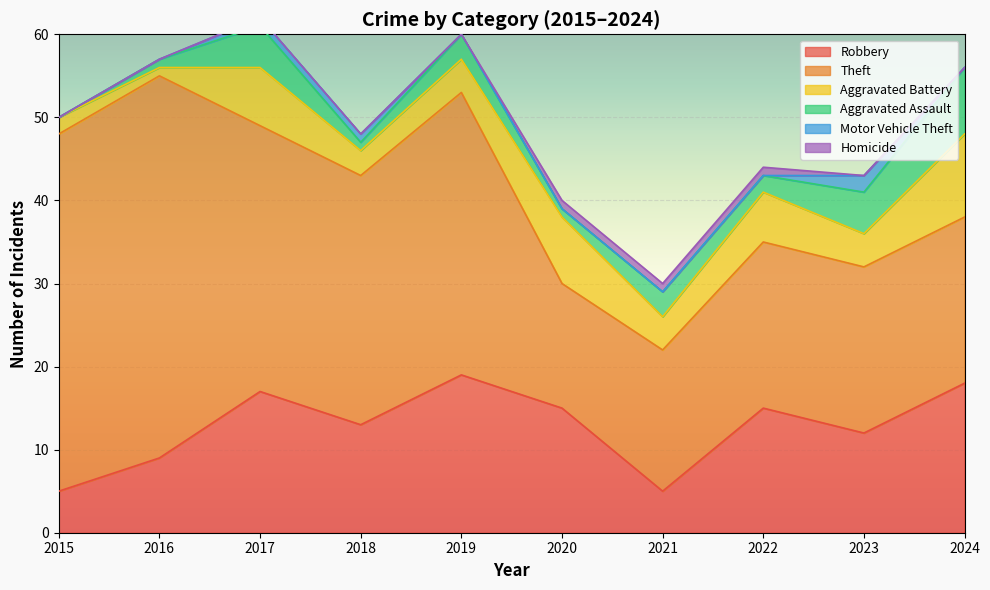

The value of Homicide at 2022 is 1. True or false?

True